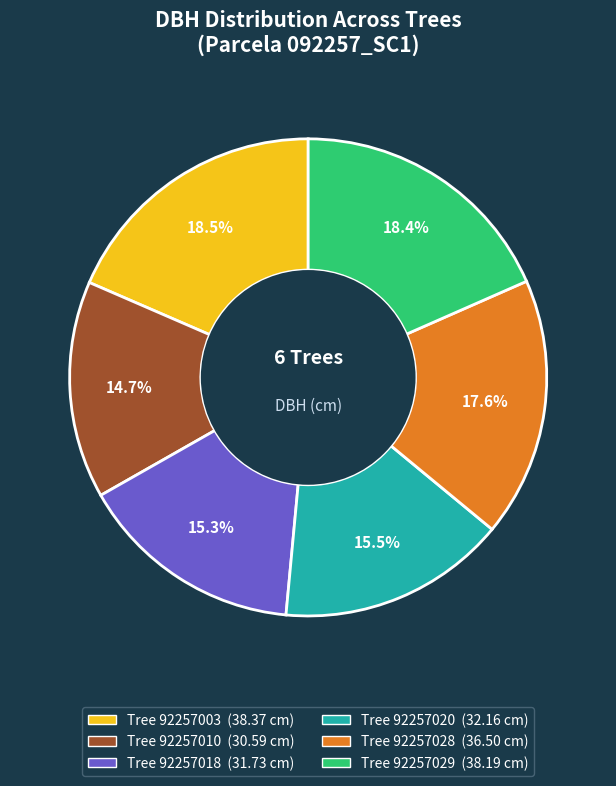

Is there a majority slice in this chart?

No